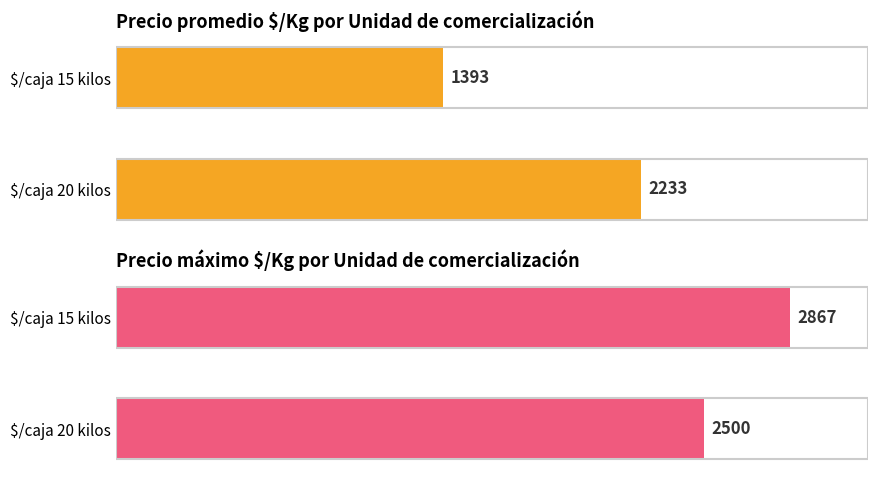

What is the minimum value shown in the chart?

1393